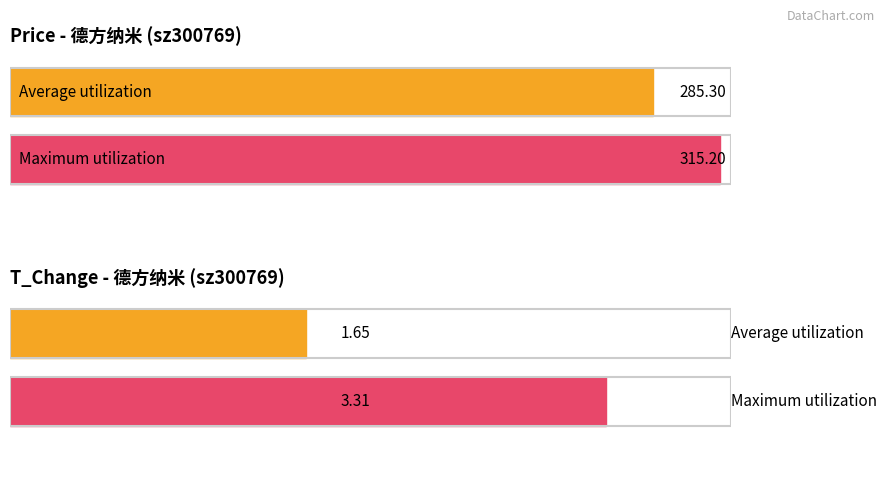

At 2022-10-24, list the series in order from smallest to largest.

t_change, price